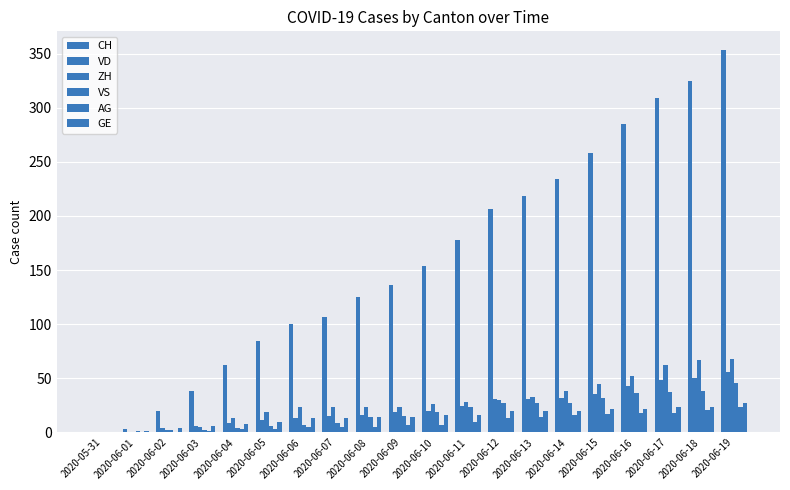

List the labels in order of AG value, largest first.

2020-06-19, 2020-06-18, 2020-06-16, 2020-06-17, 2020-06-15, 2020-06-14, 2020-06-13, 2020-06-12, 2020-06-11, 2020-06-09, 2020-06-10, 2020-06-06, 2020-06-07, 2020-06-08, 2020-06-04, 2020-06-05, 2020-06-03, 2020-05-31, 2020-06-01, 2020-06-02